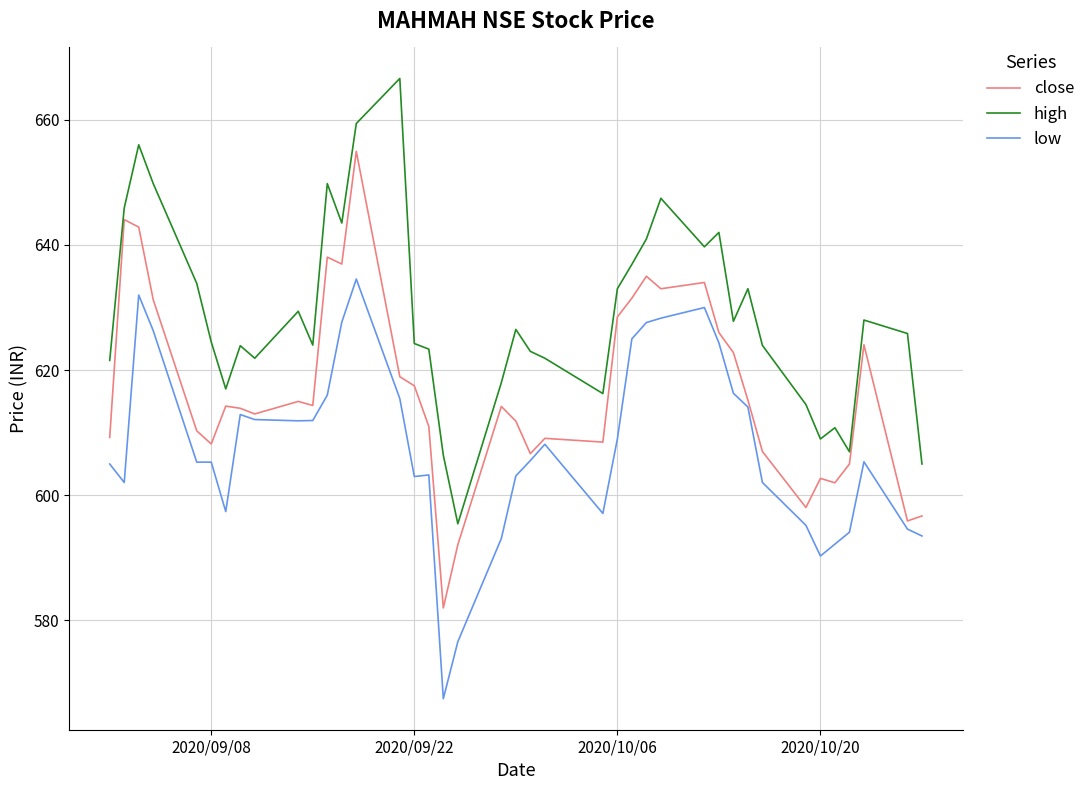

What is the maximum value for high?

666.6